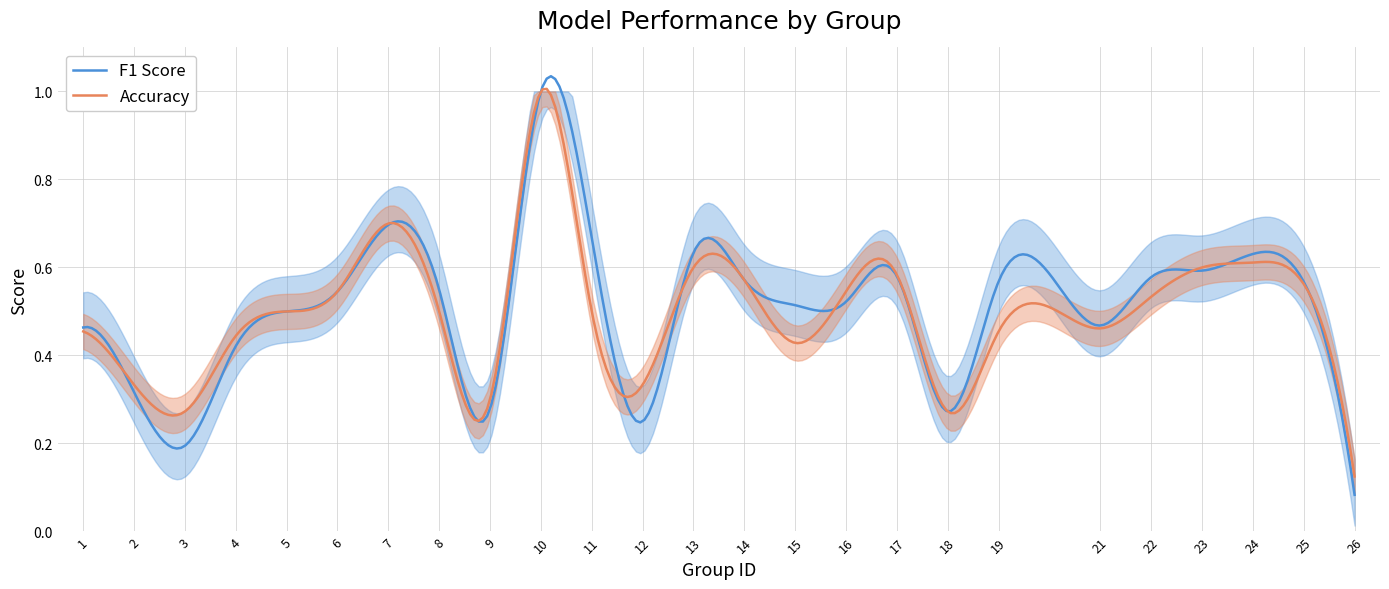

What is the difference between the second highest and minimum values in the f1 series?

0.6